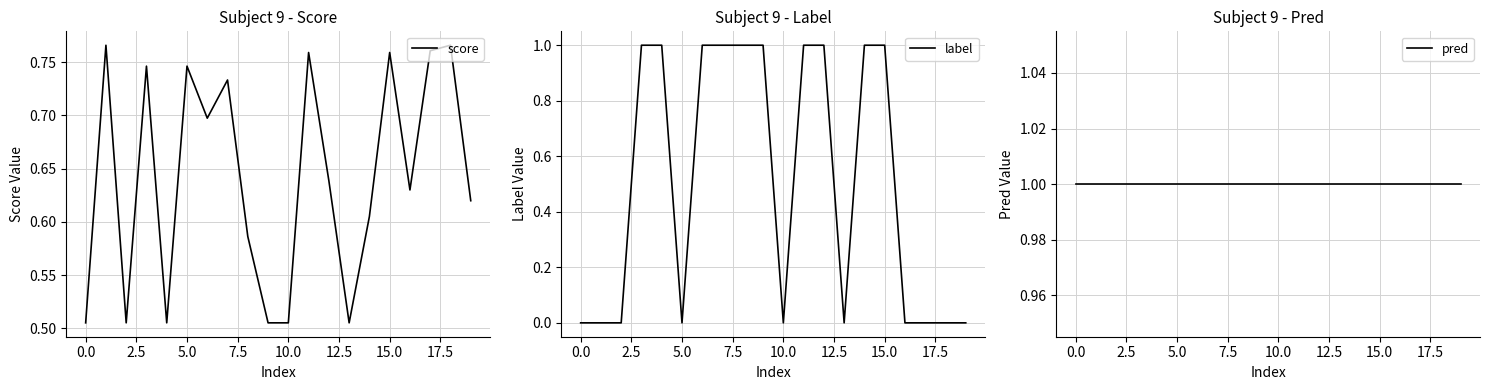

Which series has the largest range (max minus min)?

label